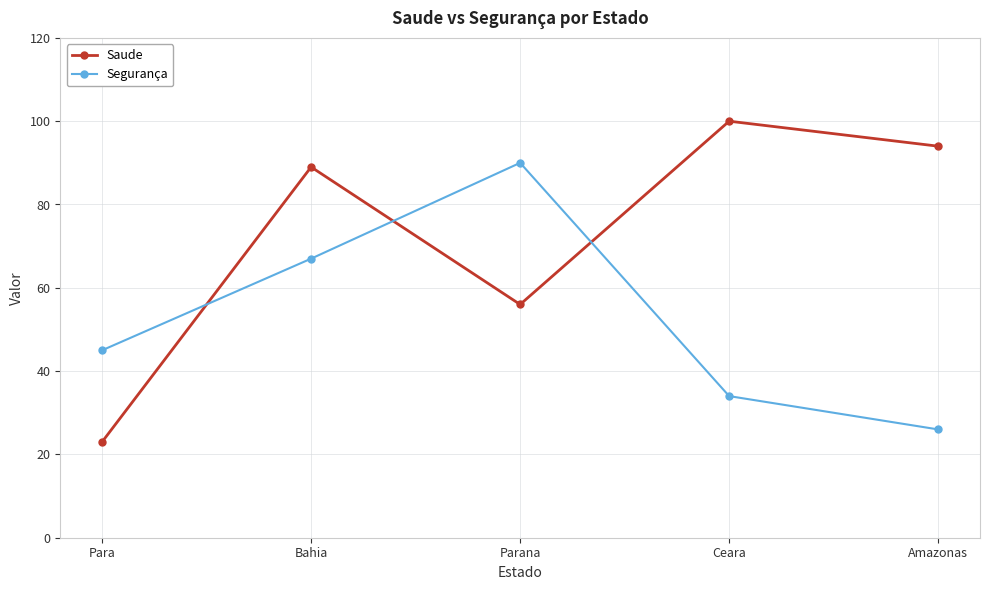

True or false: Segurança has a value of 60 at Para.

False